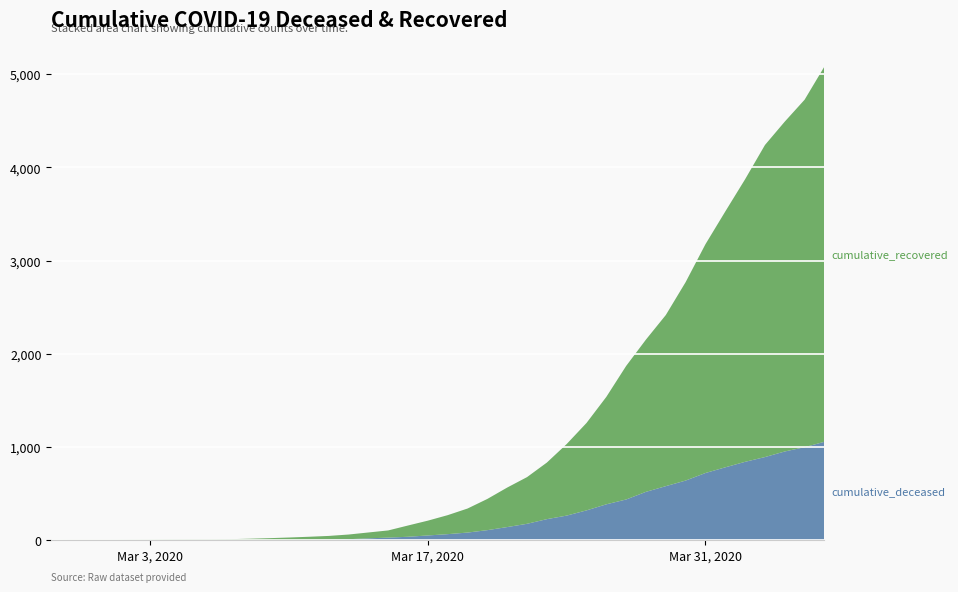

Reading right to left, list all the values displayed in this chart.

cumulative_deceased: 1056	998	952	892	841	782	721	640	580	519	437	385	320	264	226	176	141	108	82	65	51	37	28	20	11	6	4	2	2	2	1	0	0	0	0	0	0	0	0	0
cumulative_recovered: 4026	3728	3539	3348	3032	2745	2455	2129	1836	1634	1433	1153	938	768	607	501	424	335	258	204	159	121	77	63	50	40	33	27	20	14	10	9	9	8	6	5	4	4	4	3